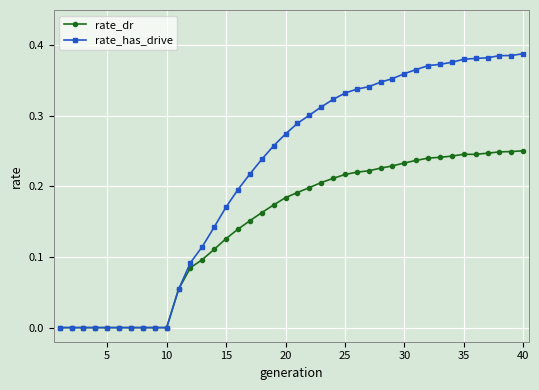

Which series has the widest spread of values?

rate_has_drive